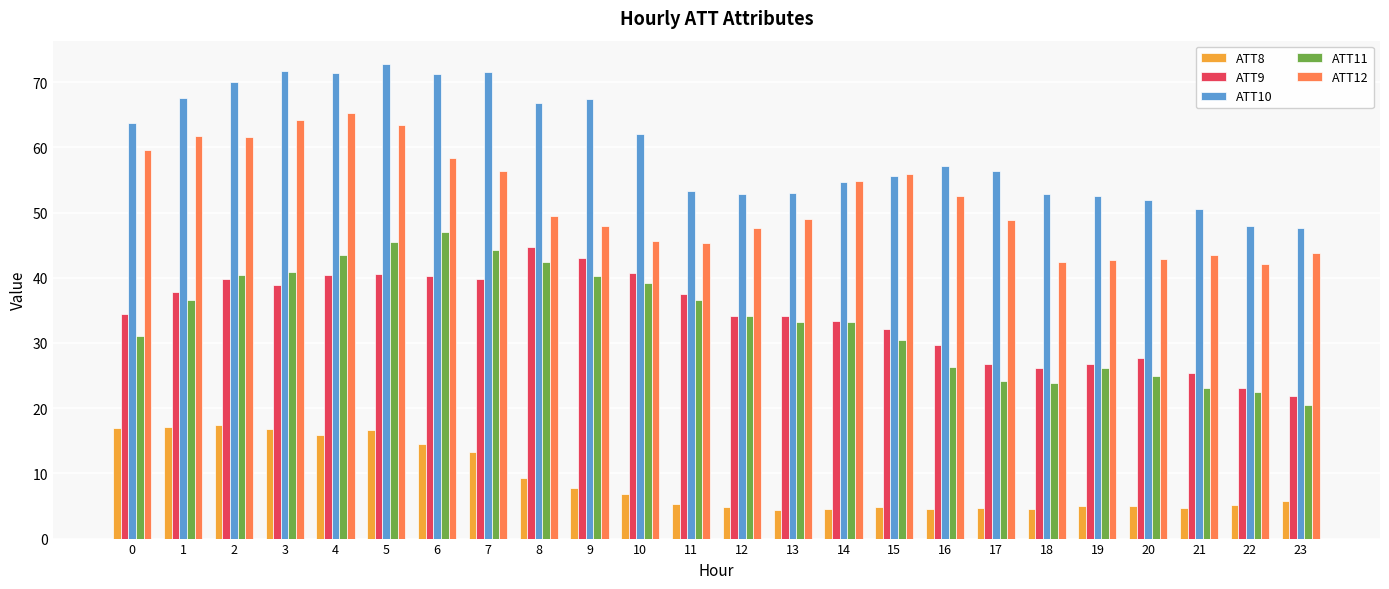

Between 7 and 17, which series saw the biggest shift?

ATT11